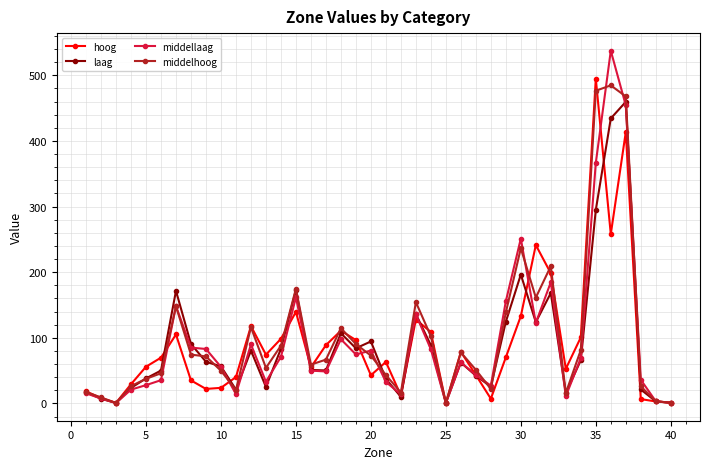

At how many categories does at least one series exceed 322?

3